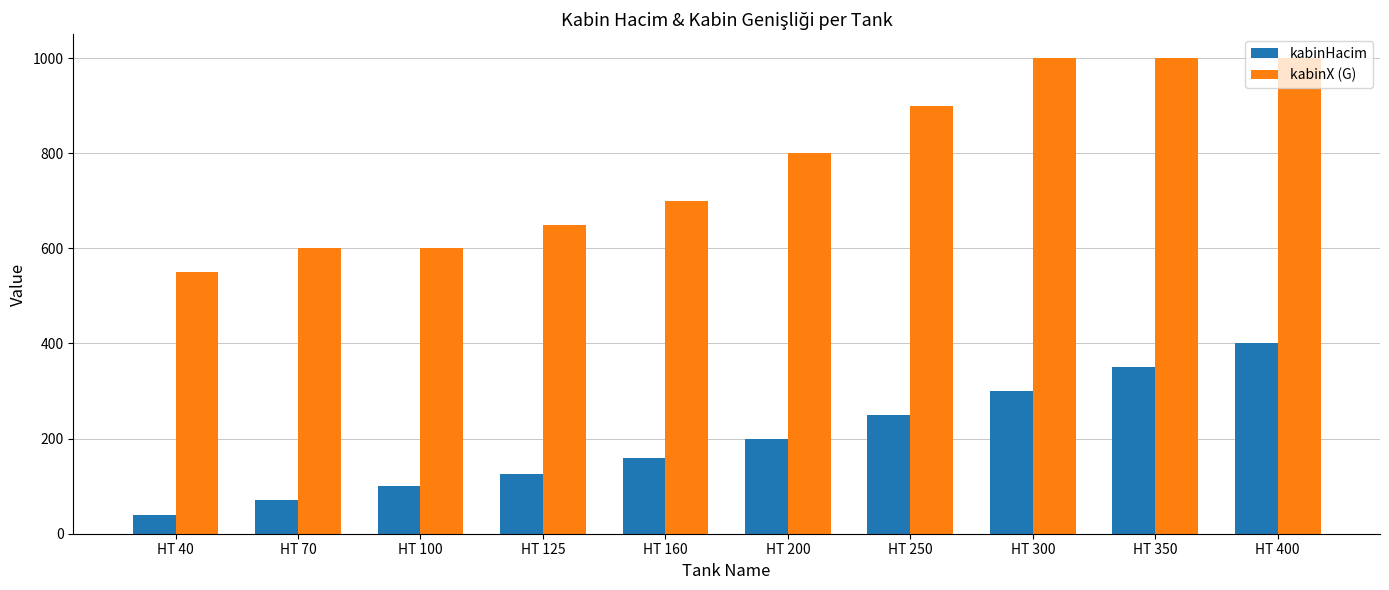

Reading left to right, list all the values displayed in this chart.

kabinHacim: HT 40=40	HT 70=70	HT 100=100	HT 125=125	HT 160=160	HT 200=200	HT 250=250	HT 300=300	HT 350=350	HT 400=400
kabinX (G): HT 40=550	HT 70=600	HT 100=600	HT 125=650	HT 160=700	HT 200=800	HT 250=900	HT 300=1000	HT 350=1000	HT 400=1000